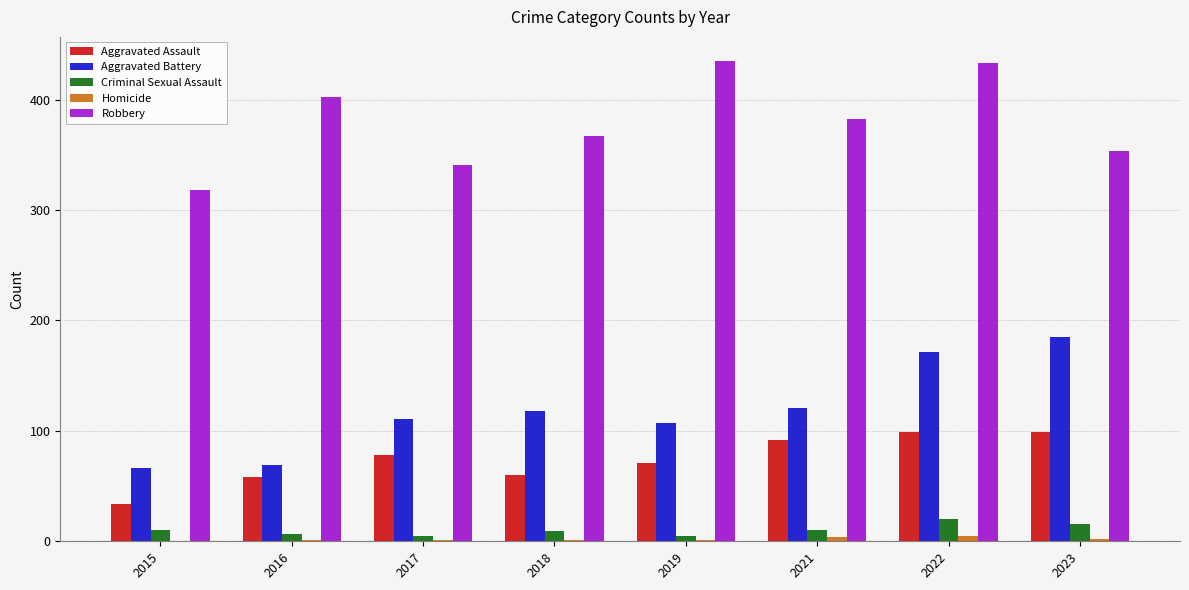

How many groups of bars are there?

8